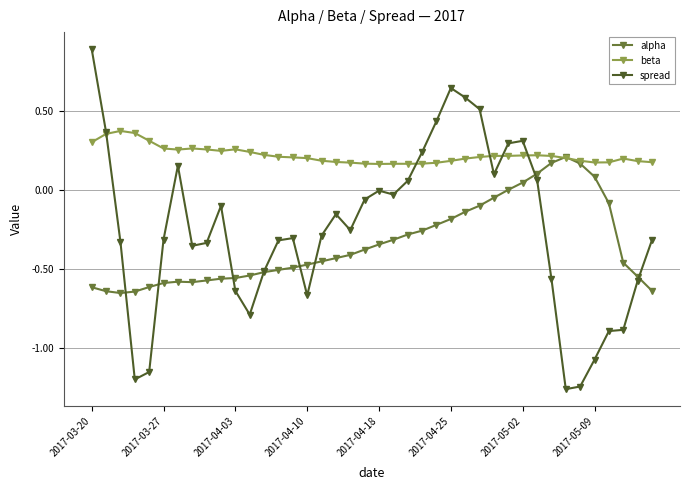

List the series in order of their peak value, lowest first.

alpha, beta, spread